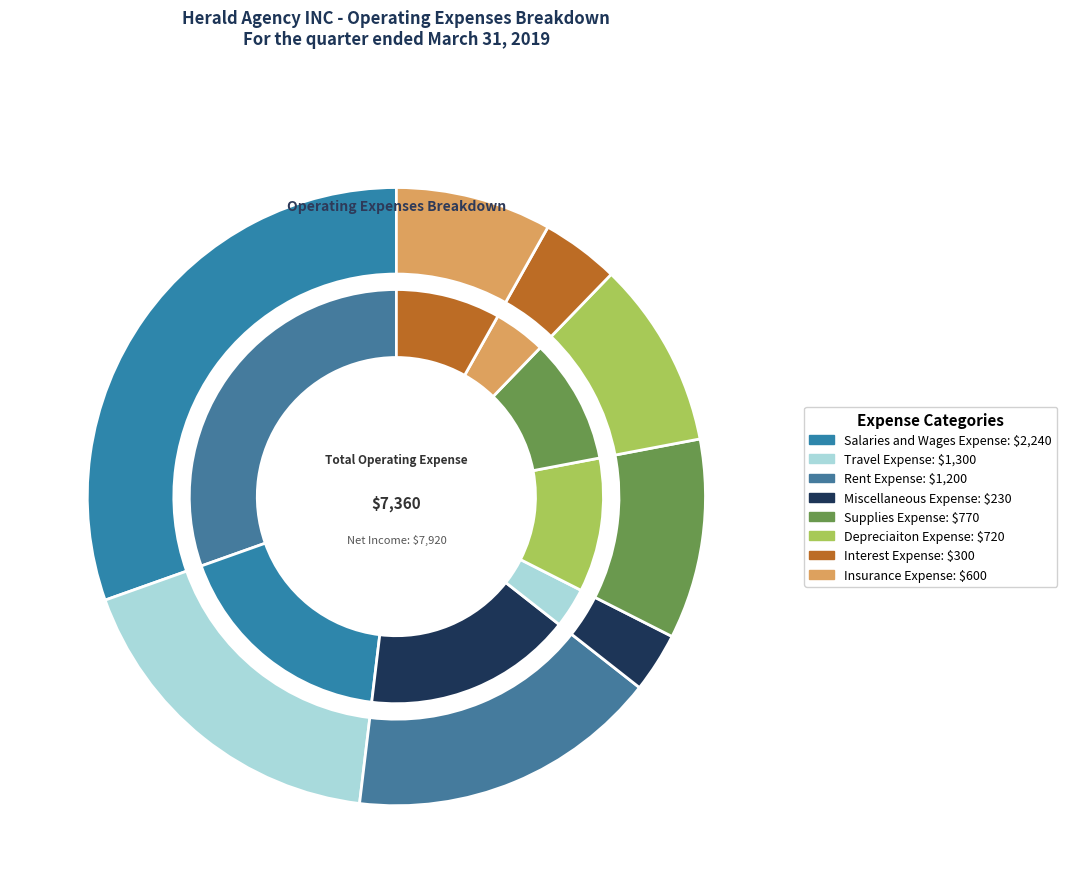

What is the largest slice in the pie chart?

Salaries and Wages Expense